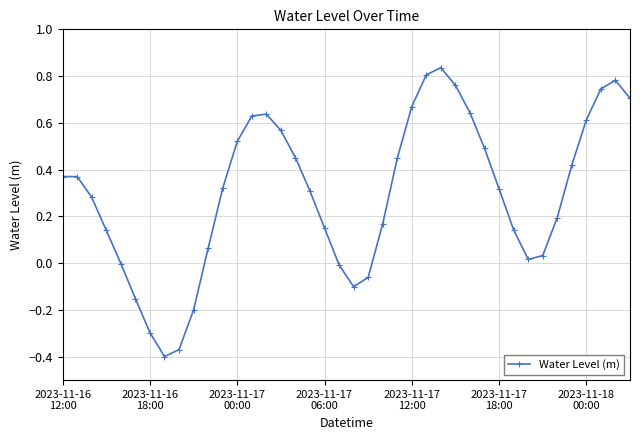

How many interior local valleys (lower than both neighbors) does the data have?

3